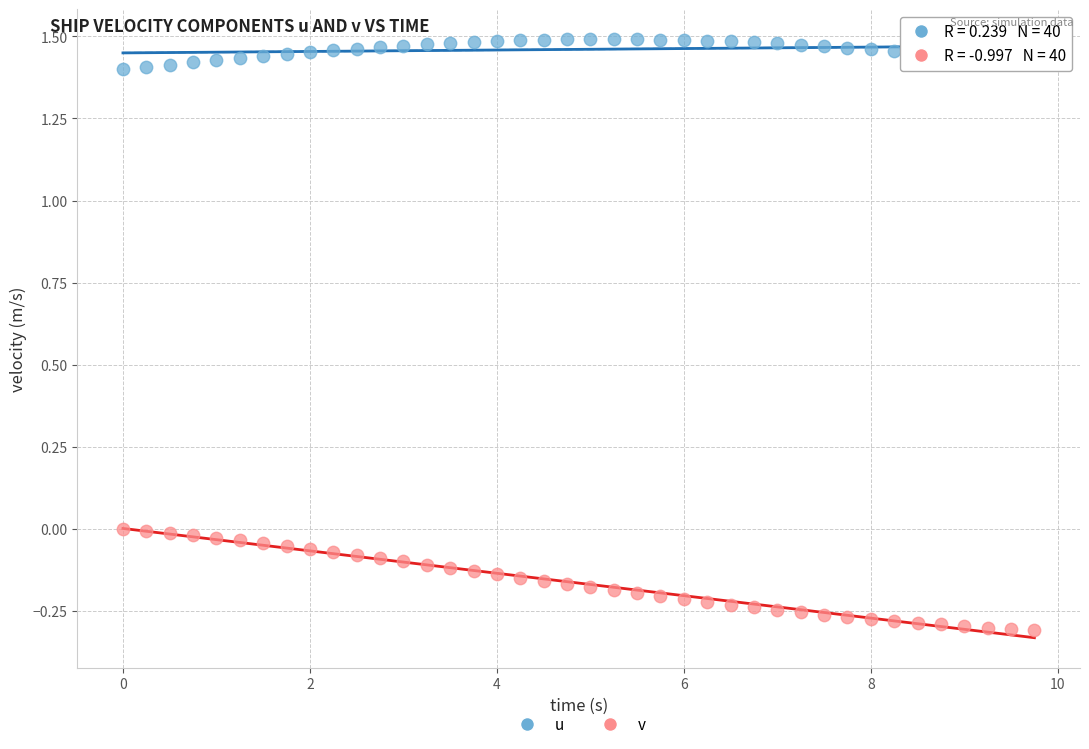

Which series reaches the minimum Y coordinate?

v